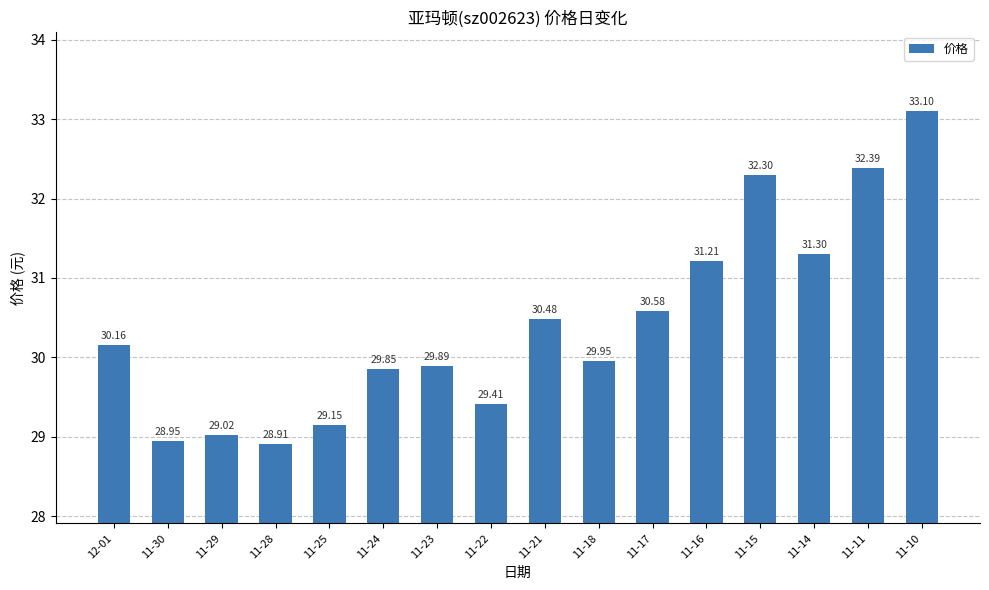

What is the label of the 3rd bar from the right?

11-14